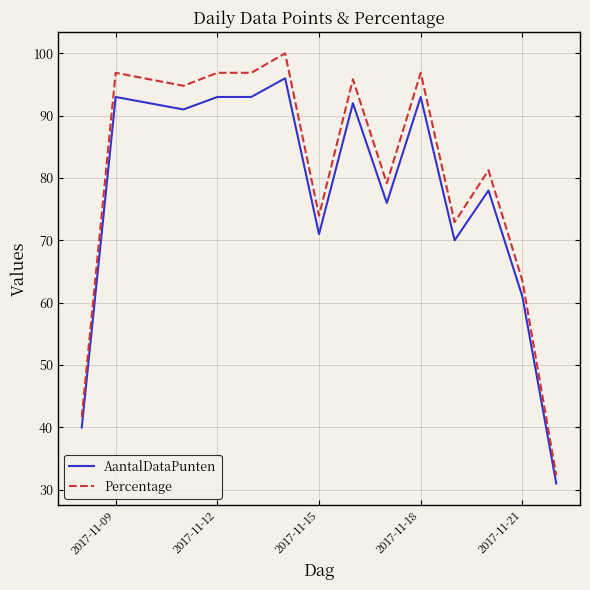

Which series has the largest range (max minus min)?

Percentage